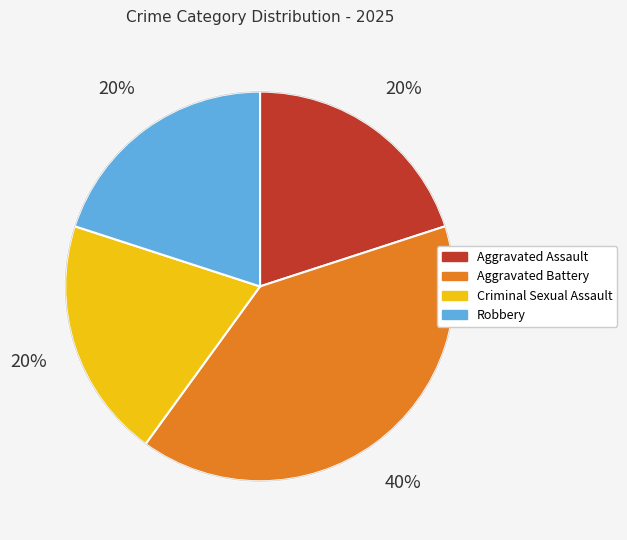

How many segments does this pie chart have?

4